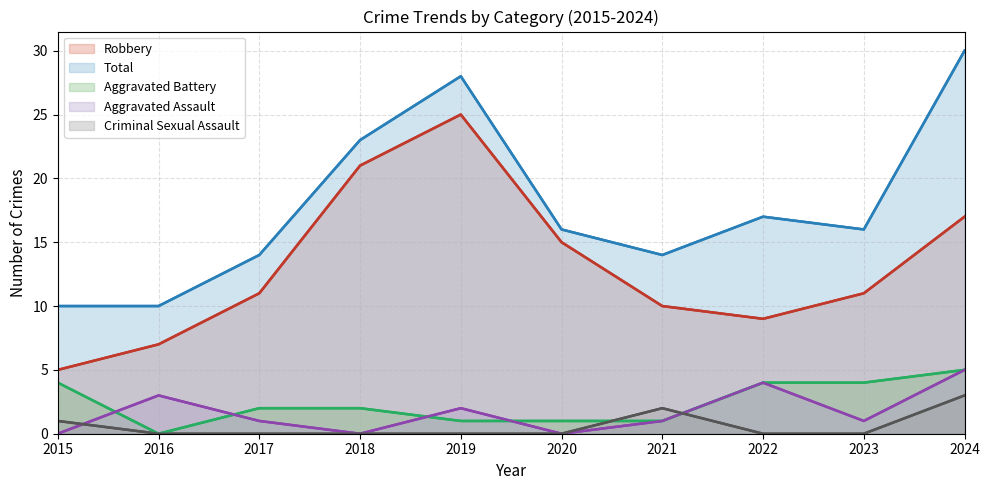

True or false: Aggravated Battery (line) and Aggravated Assault (line) intersect in this chart.

True